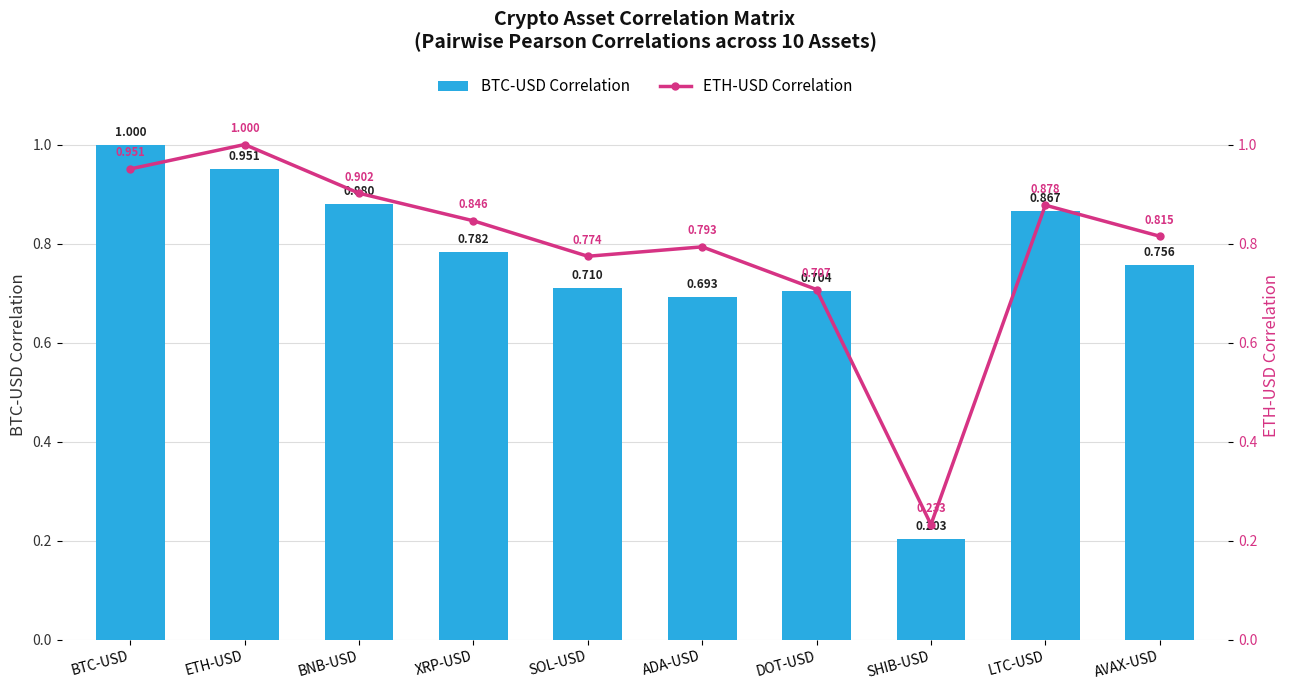

Reading left to right, extract all data points from this chart.

BTC-USD Correlation: 1.0	1.0	0.9	0.8	0.7	0.7	0.7	0.2	0.9	0.8
ETH-USD Correlation: 1.0	1.0	0.9	0.8	0.8	0.8	0.7	0.2	0.9	0.8